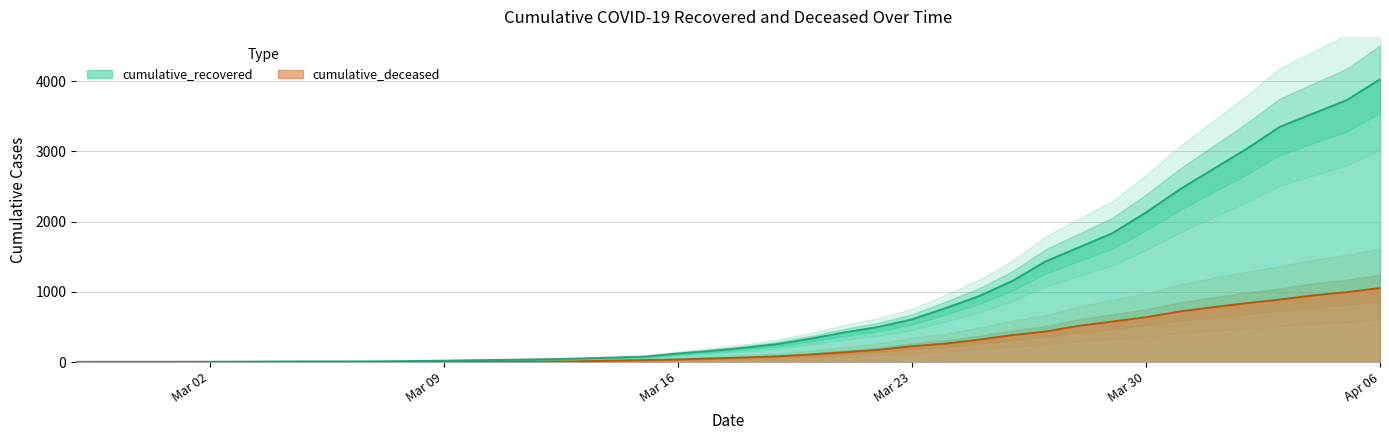

Which series has the largest range (max minus min)?

cumulative_recovered